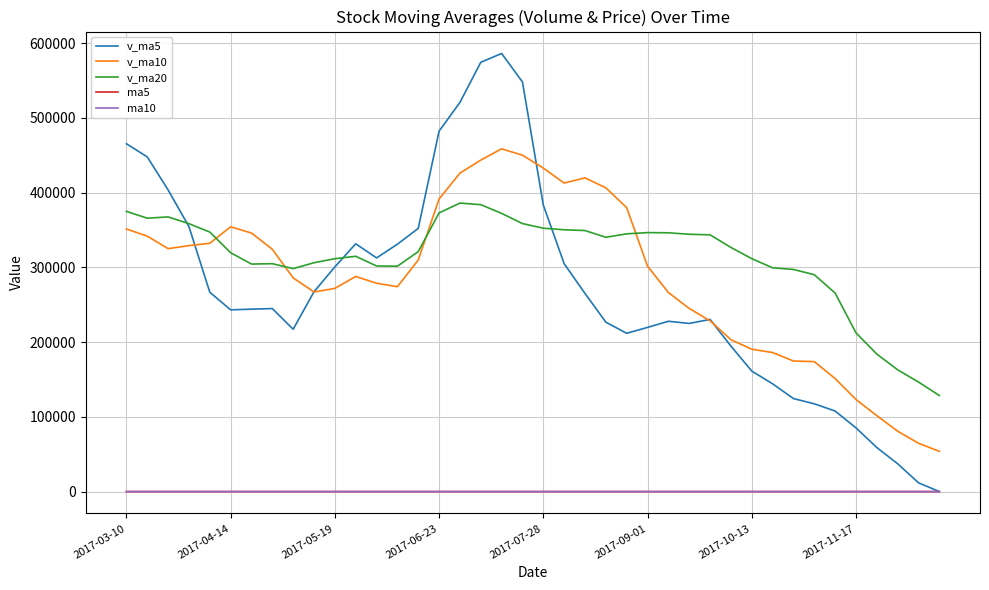

Does the chart have visible grid lines?

Yes